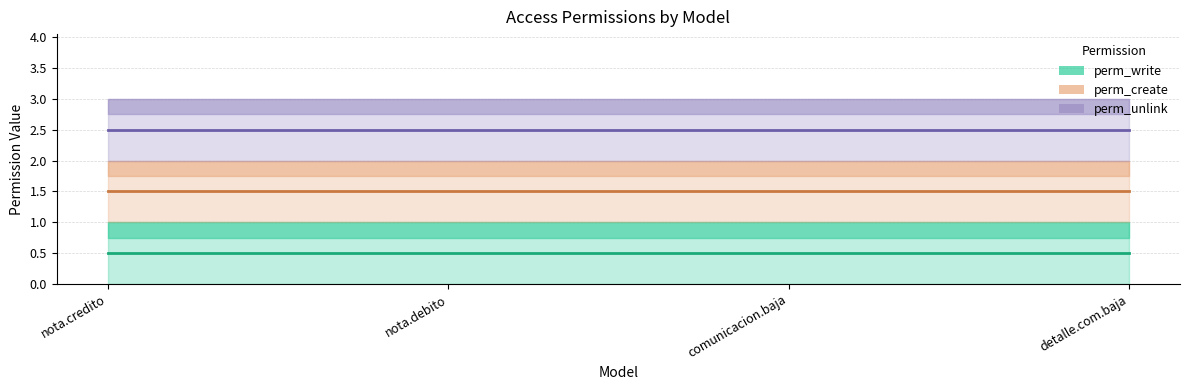

Which series changed the most between nota.debito and comunicacion.baja?

perm_write